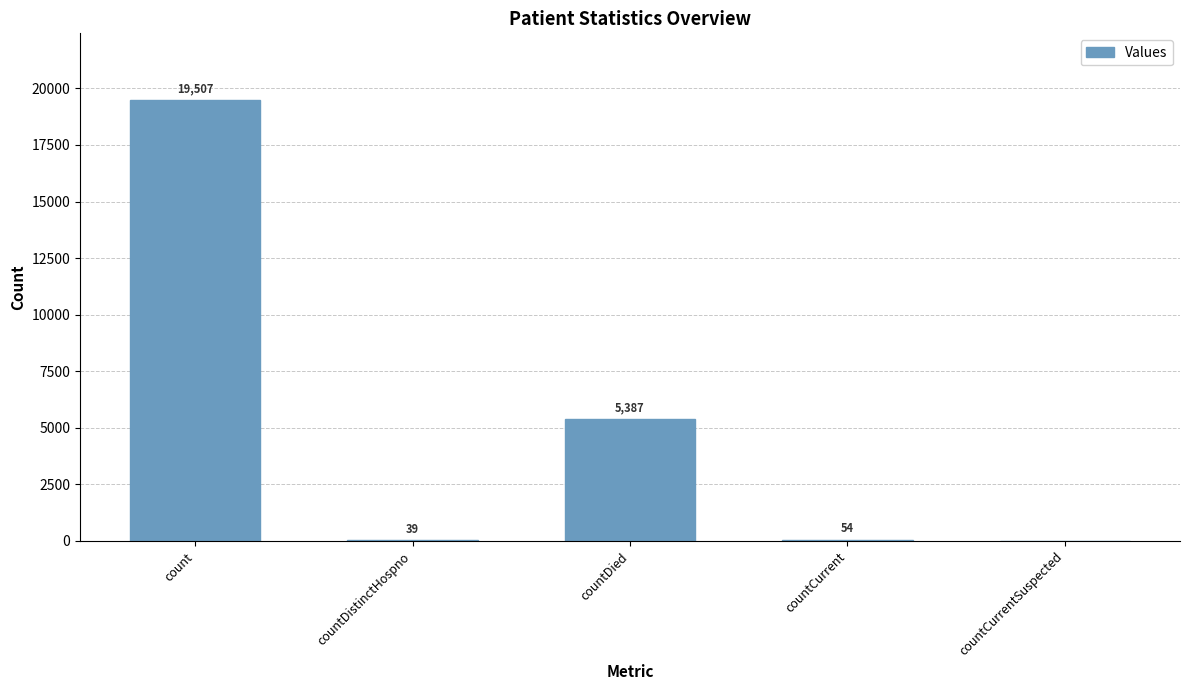

How many positive values are there?

4